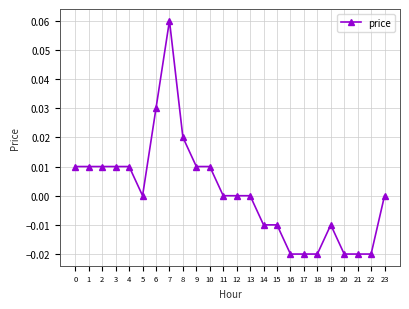

At which category does the chart reach its peak across all series?

7